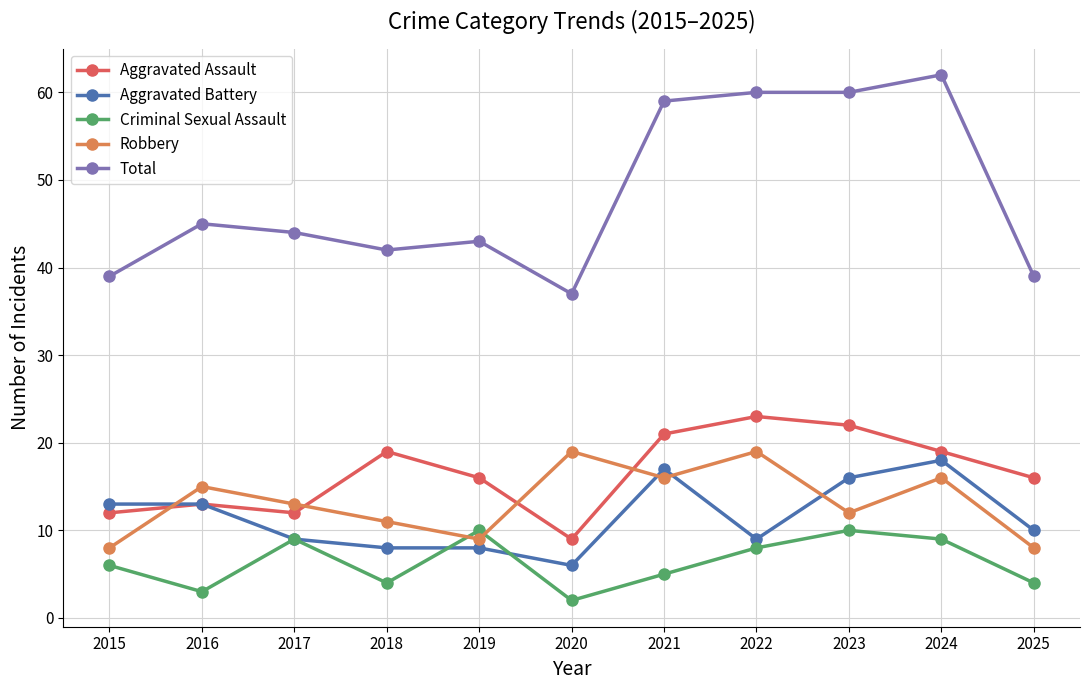

Reading left to right, what are all the values shown in this chart?

Aggravated Assault: 2015=12	2016=13	2017=12	2018=19	2019=16	2020=9	2021=21	2022=23	2023=22	2024=19	2025=16
Aggravated Battery: 2015=13	2016=13	2017=9	2018=8	2019=8	2020=6	2021=17	2022=9	2023=16	2024=18	2025=10
Criminal Sexual Assault: 2015=6	2016=3	2017=9	2018=4	2019=10	2020=2	2021=5	2022=8	2023=10	2024=9	2025=4
Robbery: 2015=8	2016=15	2017=13	2018=11	2019=9	2020=19	2021=16	2022=19	2023=12	2024=16	2025=8
Total: 2015=39	2016=45	2017=44	2018=42	2019=43	2020=37	2021=59	2022=60	2023=60	2024=62	2025=39